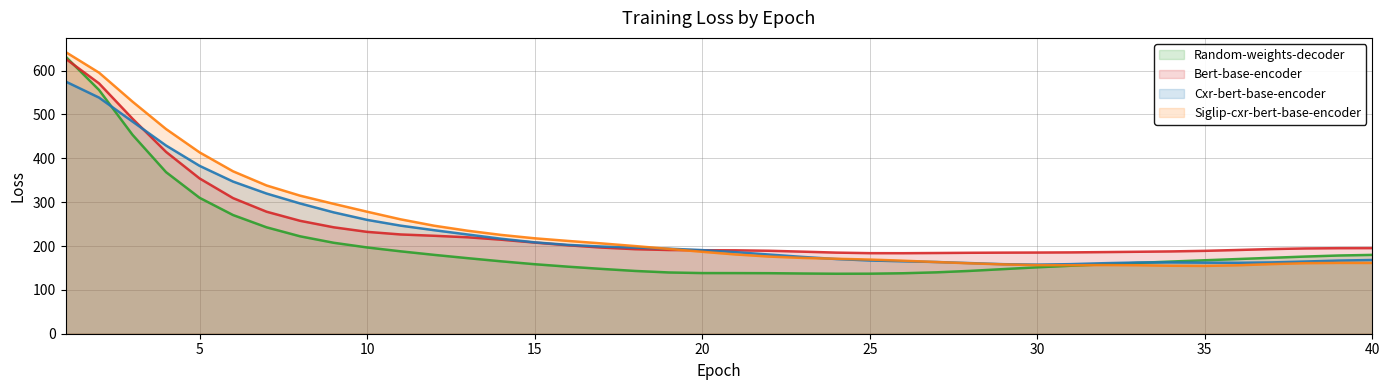

Count the number of categories in the chart.

40